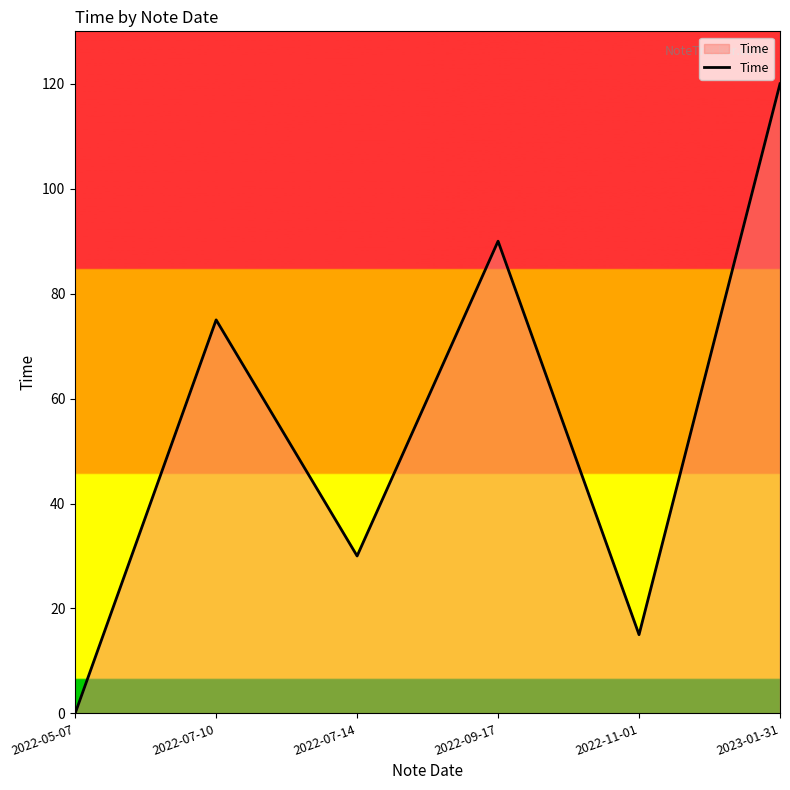

What is the change in value from 2022-07-14 to 2022-11-01?

-15